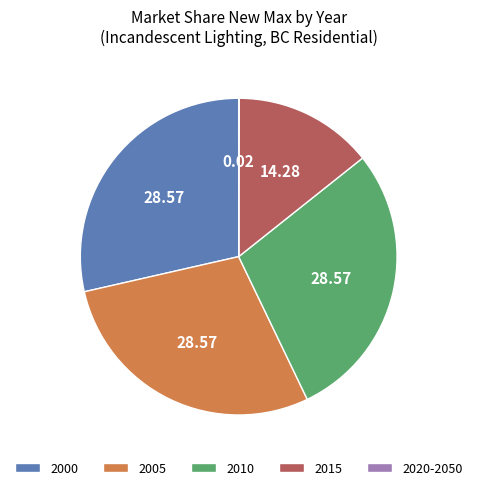

Do 2005 and 2015 together represent more than half of the pie?

No